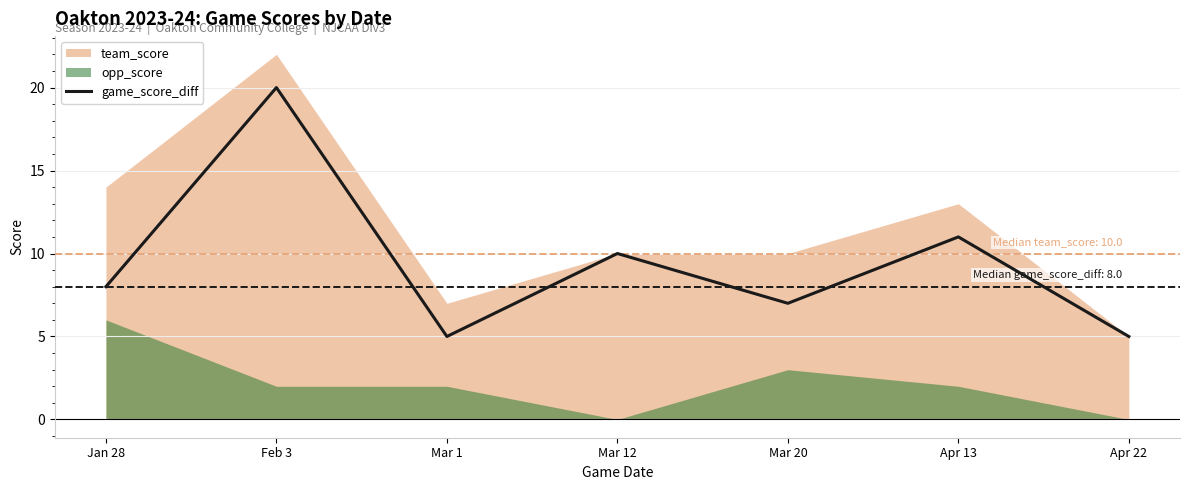

What is the label of the 6th point from the left?

Apr 13